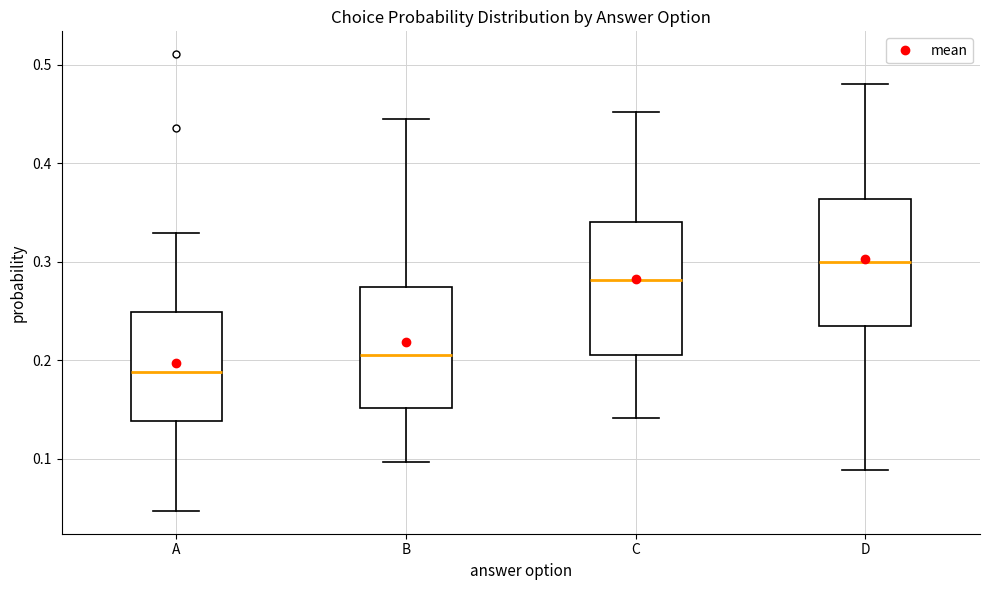

Which box has the lowest median line?

A